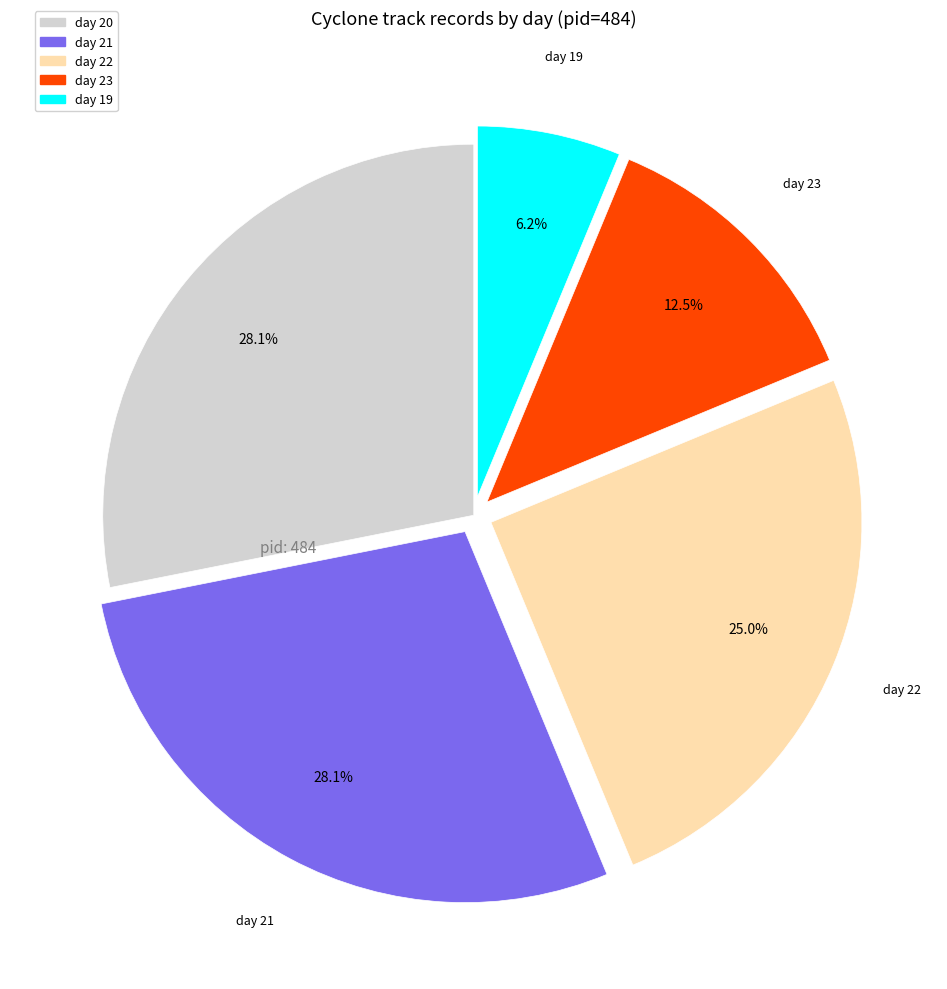

Is there a majority slice in this chart?

No